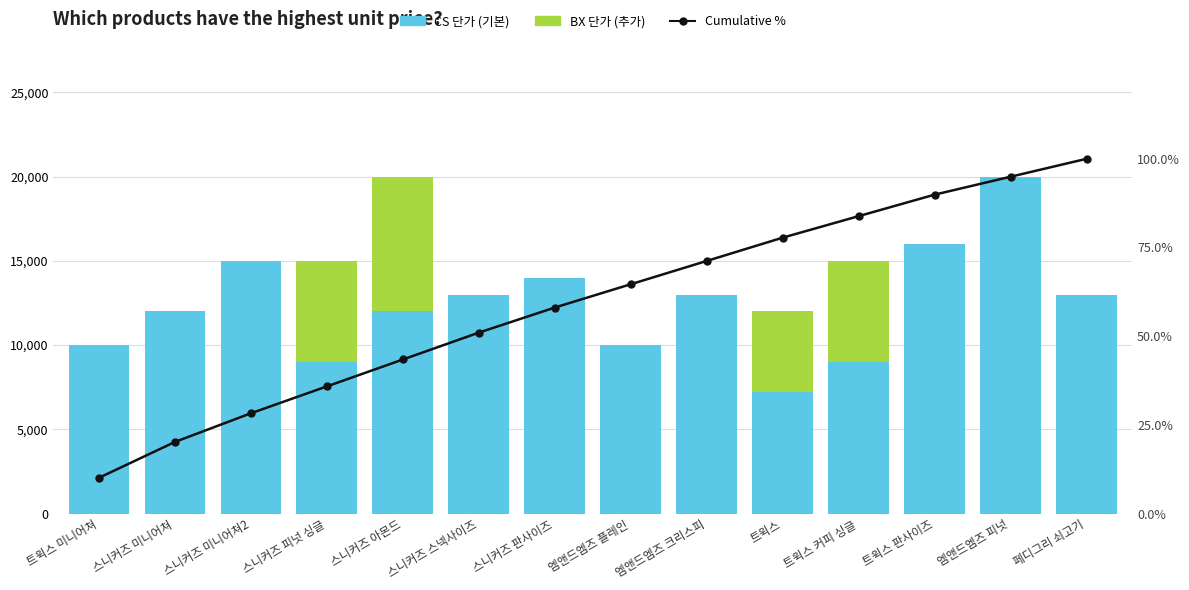

Does the chart contain any negative values?

No